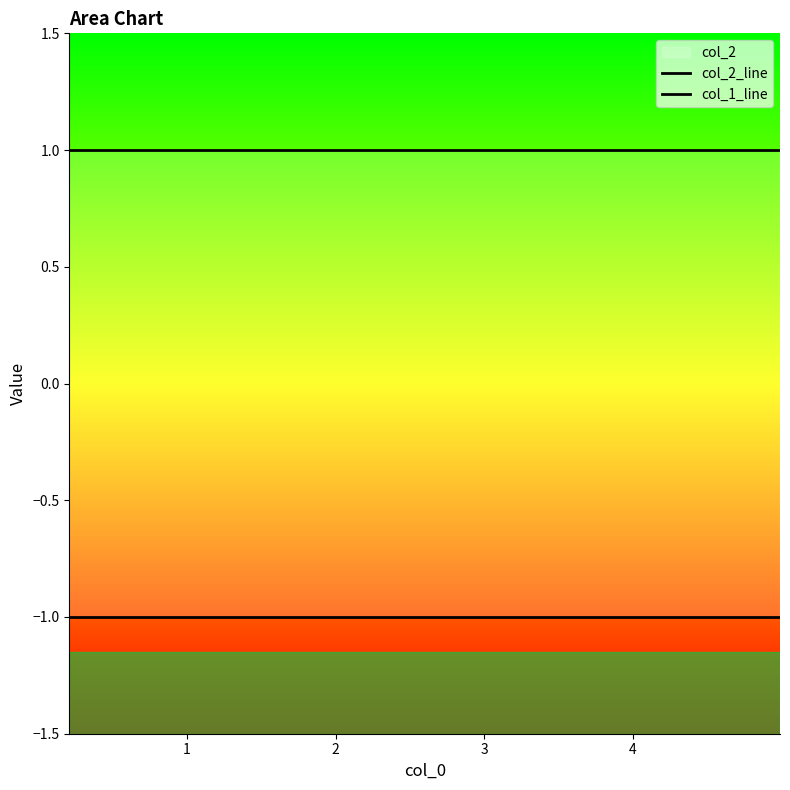

The value of col_2_line at 9 is 1. True or false?

True